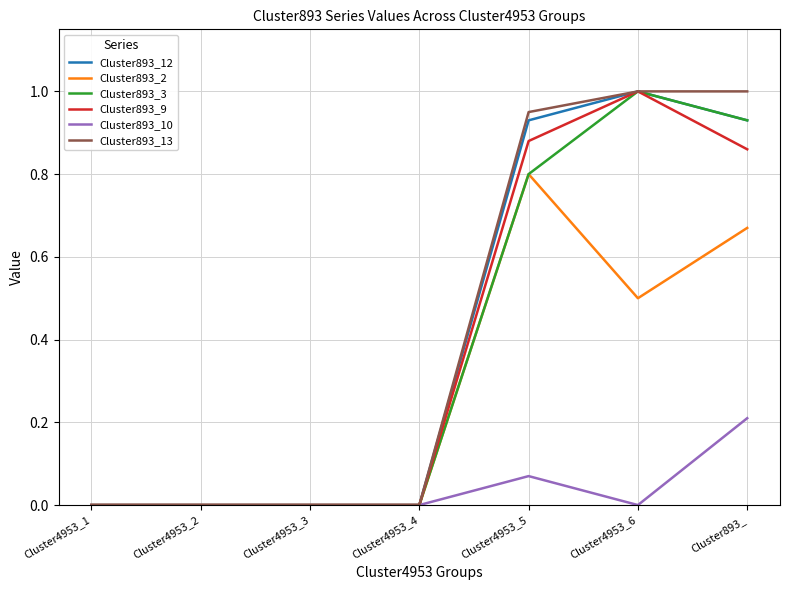

How many Cluster893_9 values are between 0 and 1?

7